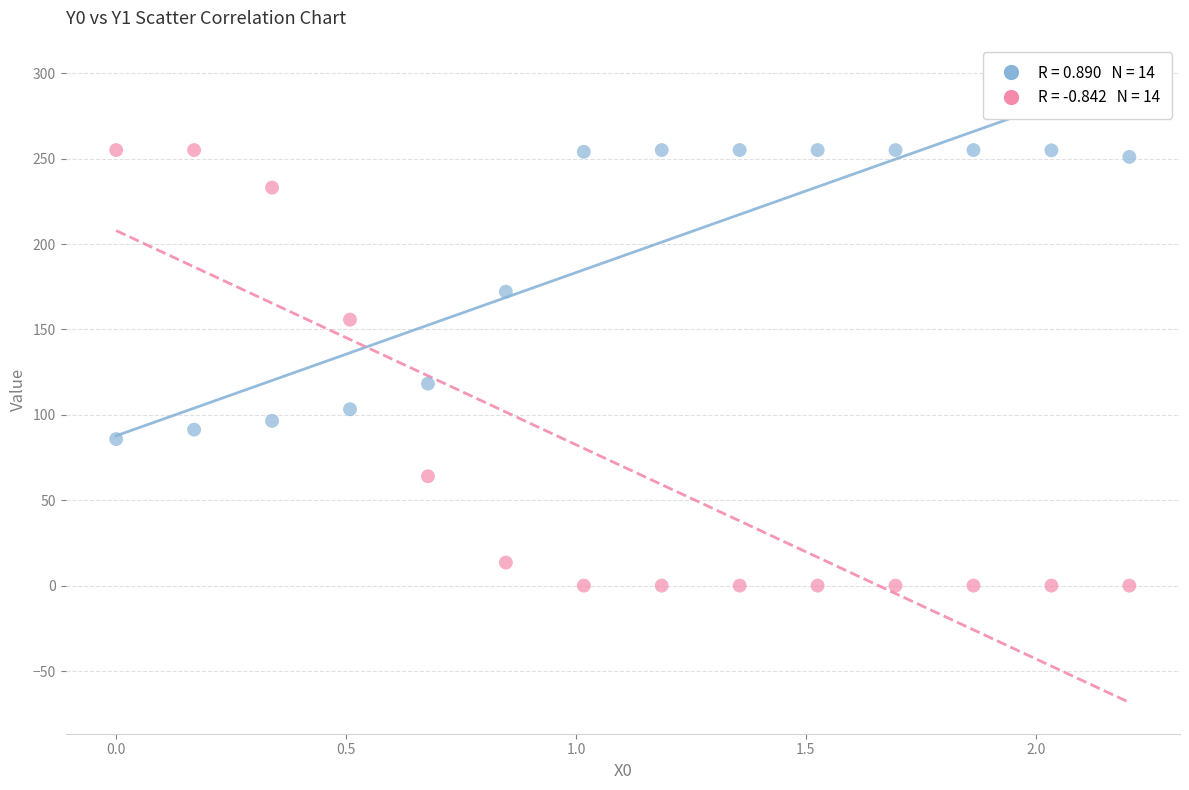

Across all data points, what is the range of Y values (max minus min)?

255.0